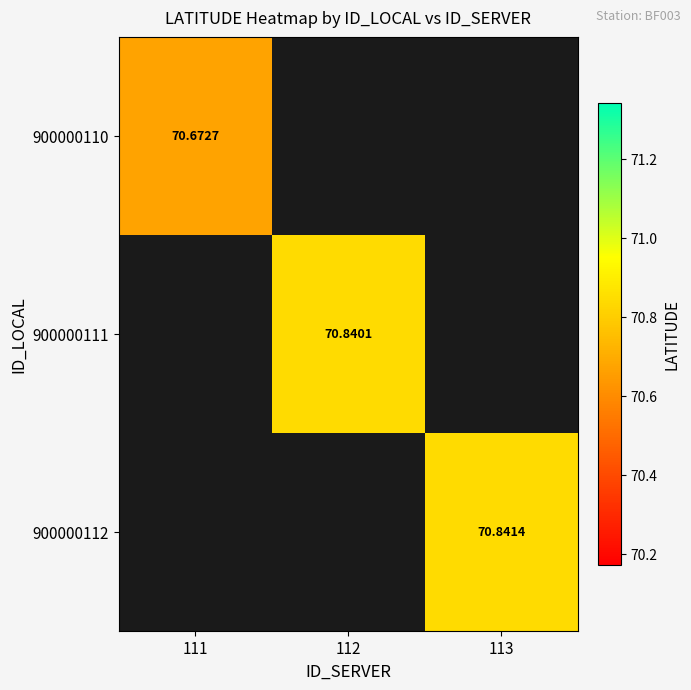

List the labels in order of 900000111 value, largest first.

111, 112, 113